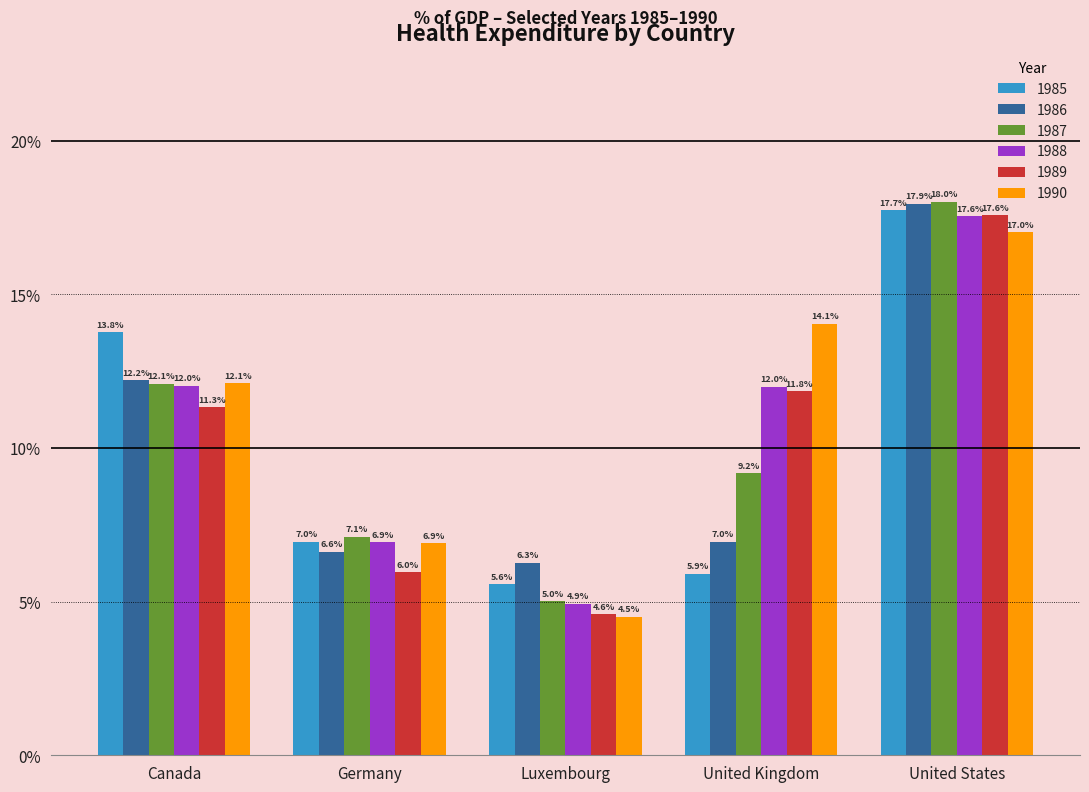

At which category does the chart reach its peak across all series?

United States